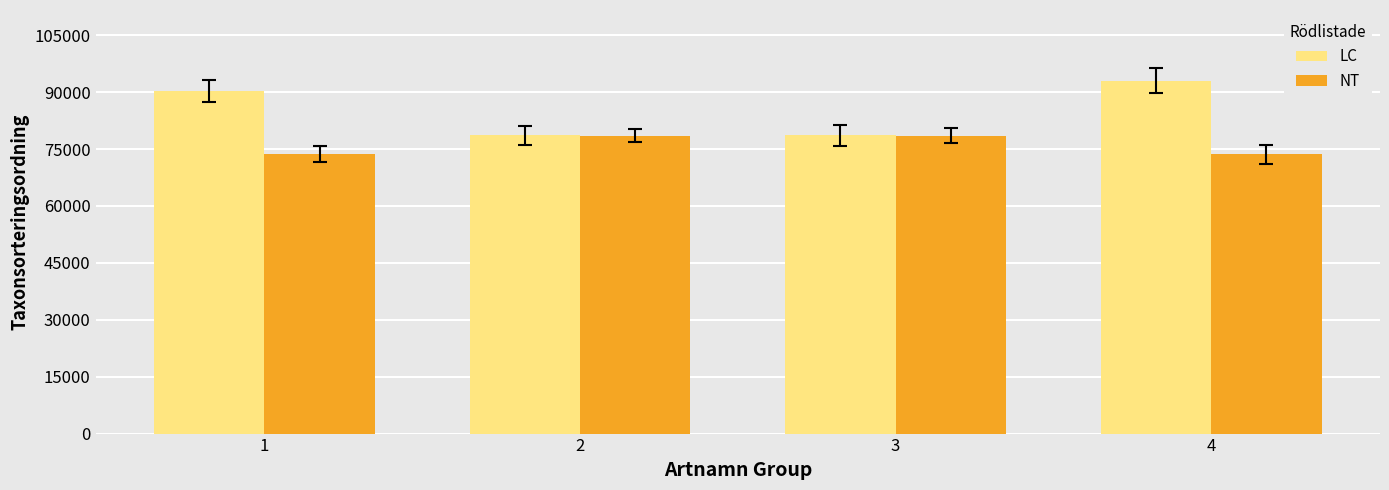

Does the chart contain stacked bars?

No